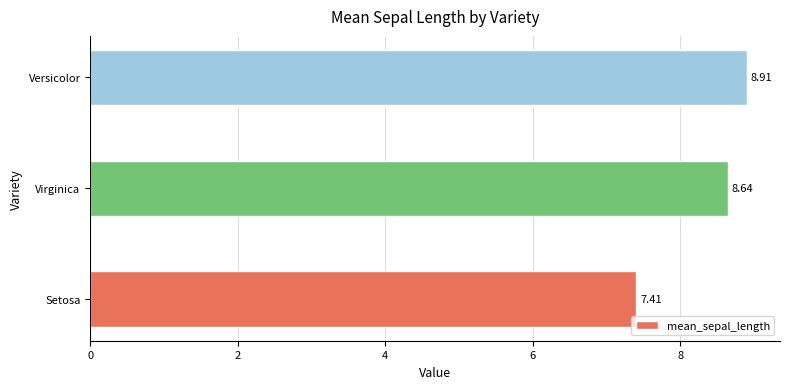

At which label is the value closest to 8?

Setosa